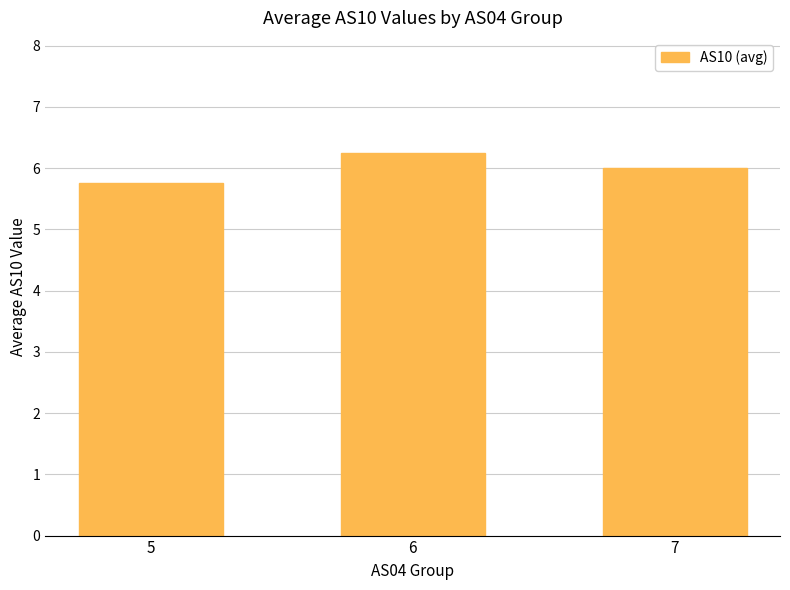

List the labels in order of value, smallest first.

5, 7, 6